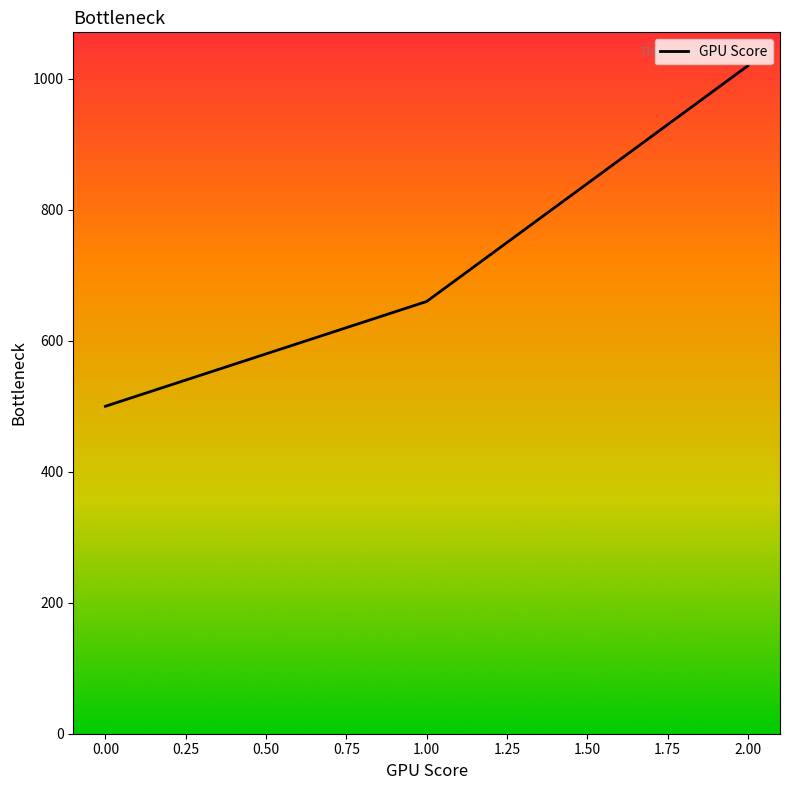

What is the difference between the maximum and second lowest values?

360